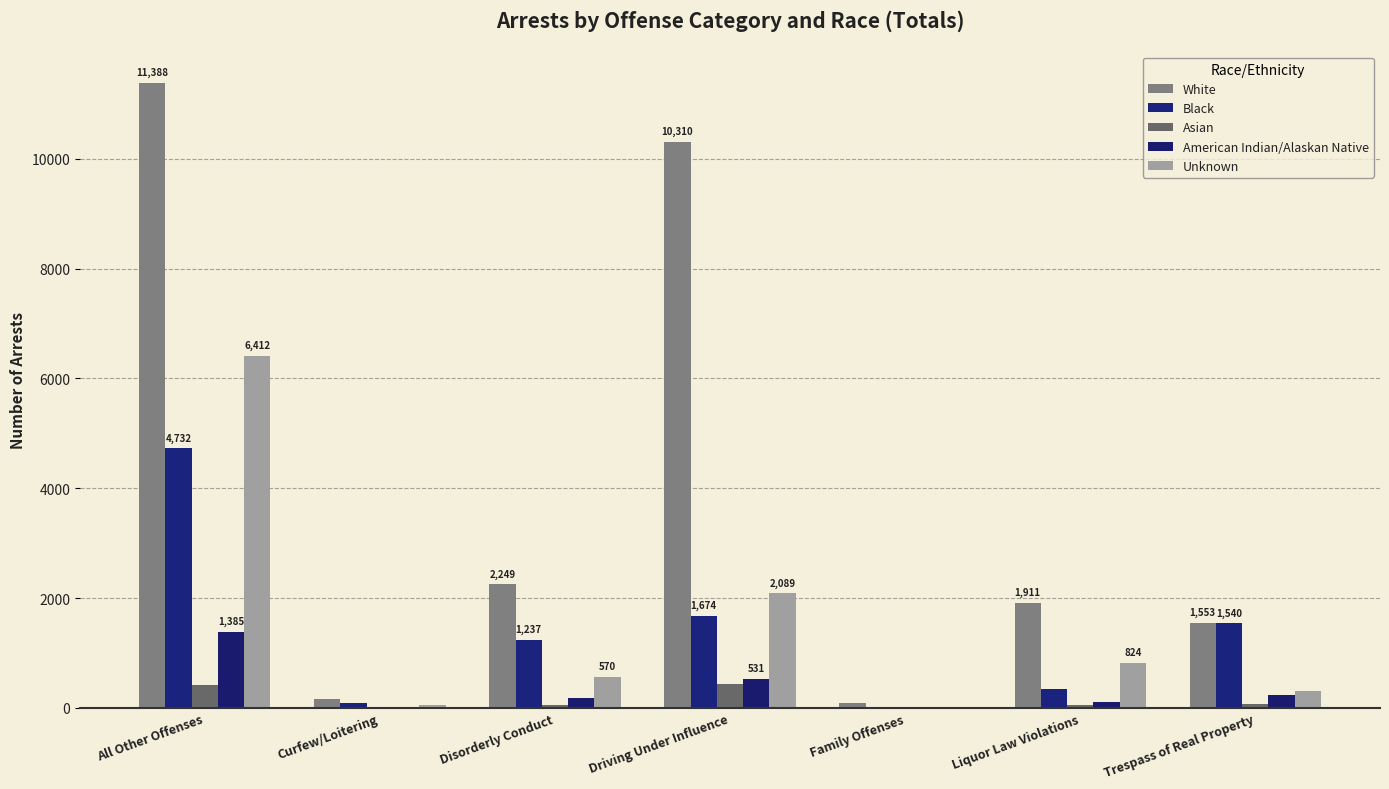

Reading left to right, list all the values displayed in this chart.

White: All Other Offenses=11388	Curfew/Loitering=161	Disorderly Conduct=2249	Driving Under Influence=10310	Family Offenses=83	Liquor Law Violations=1911	Trespass of Real Property=1553
Black: All Other Offenses=4732	Curfew/Loitering=87	Disorderly Conduct=1237	Driving Under Influence=1674	Family Offenses=23	Liquor Law Violations=336	Trespass of Real Property=1540
Asian: All Other Offenses=424	Curfew/Loitering=1	Disorderly Conduct=58	Driving Under Influence=430	Family Offenses=1	Liquor Law Violations=49	Trespass of Real Property=79
American Indian/Alaskan Native: All Other Offenses=1385	Curfew/Loitering=3	Disorderly Conduct=185	Driving Under Influence=531	Family Offenses=16	Liquor Law Violations=98	Trespass of Real Property=241
Unknown: All Other Offenses=6412	Curfew/Loitering=56	Disorderly Conduct=570	Driving Under Influence=2089	Family Offenses=13	Liquor Law Violations=824	Trespass of Real Property=307